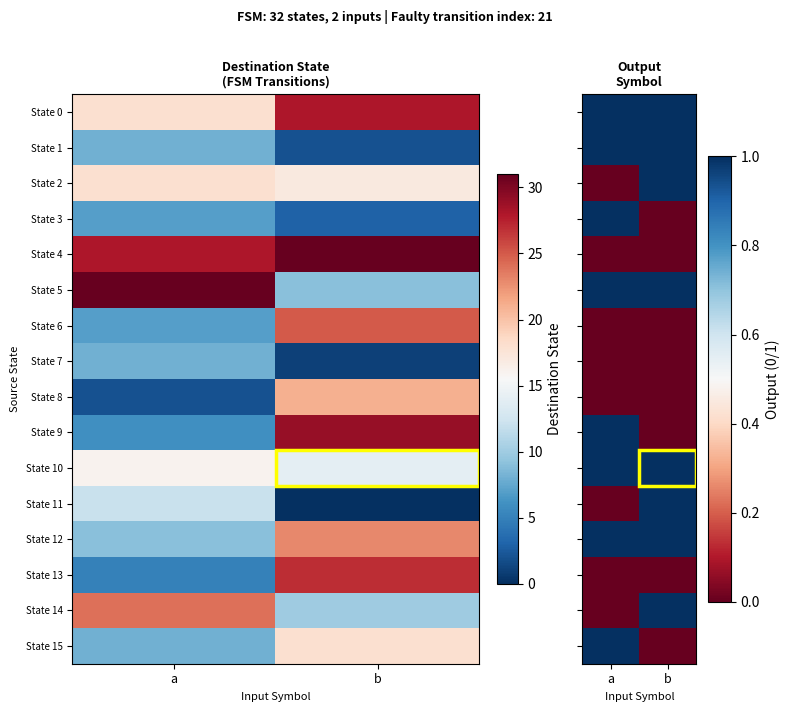

What is the approximate value of State 5 at b?

1